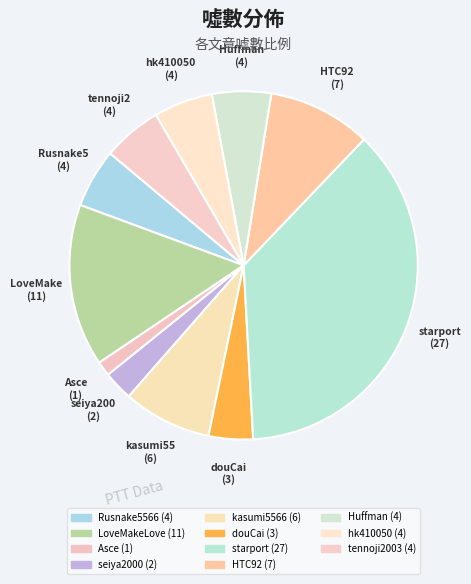

How many slices are in this pie chart?

11